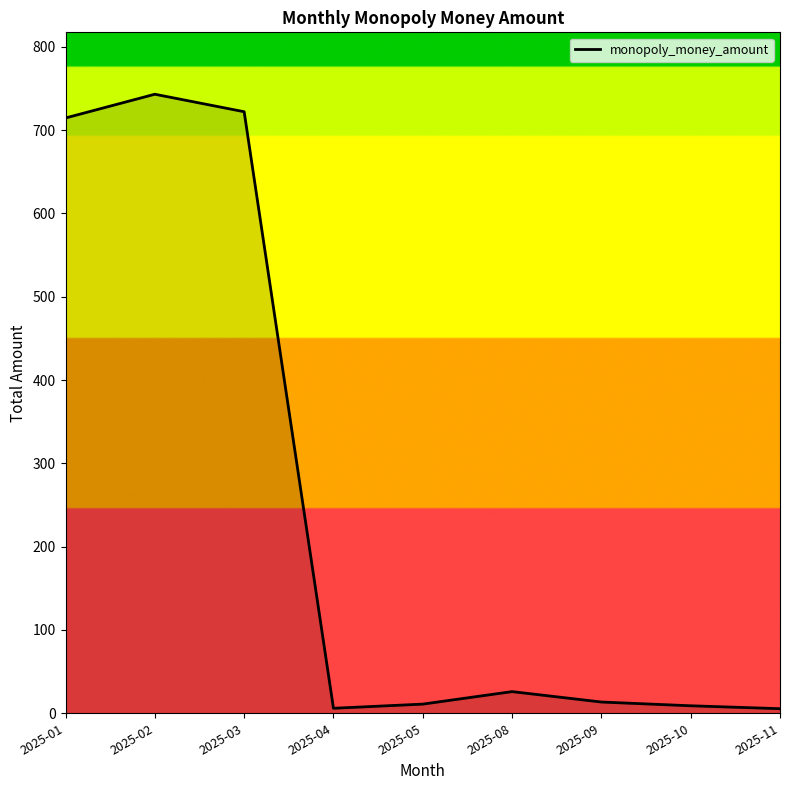

Does the chart have visible grid lines?

No